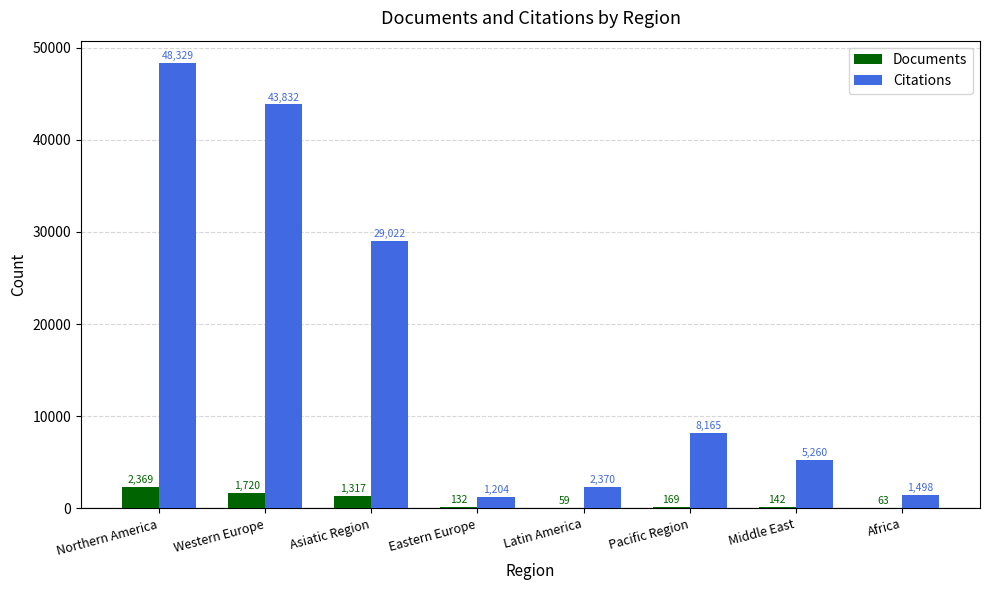

What is the sum of the Citations values at Middle East and Eastern Europe?

6464